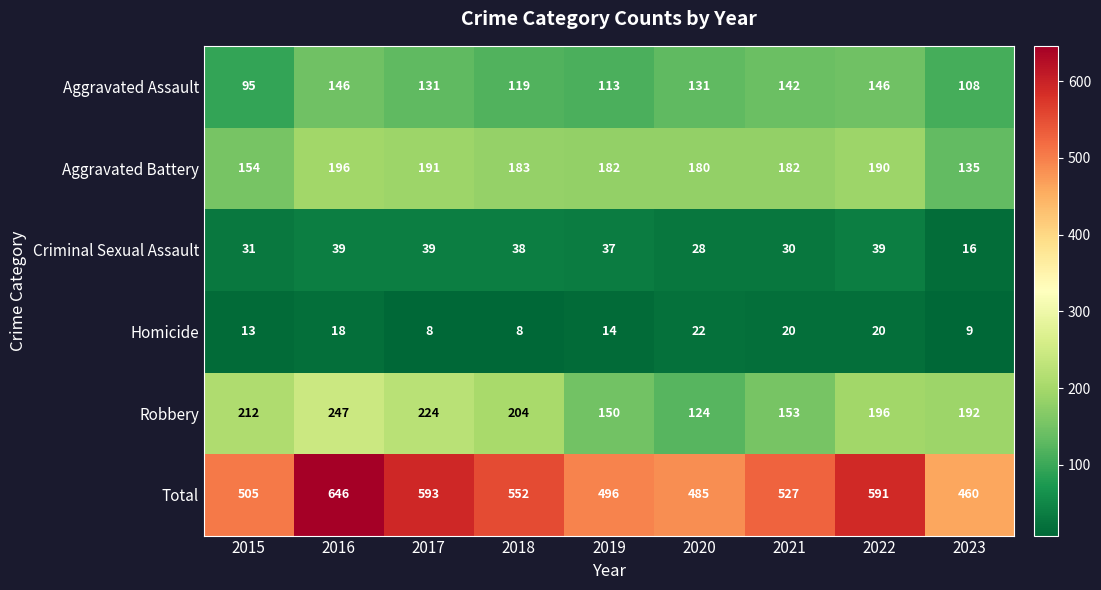

What is the difference between the highest and lowest values at 2015?

492